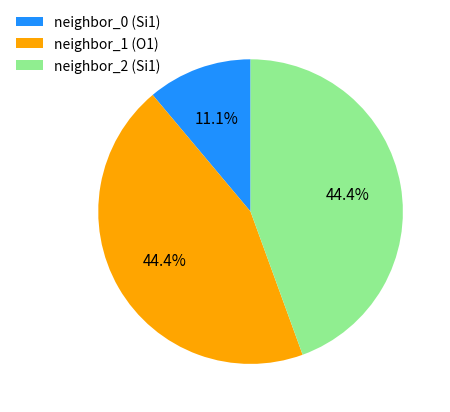

Is there a majority slice in this chart?

No